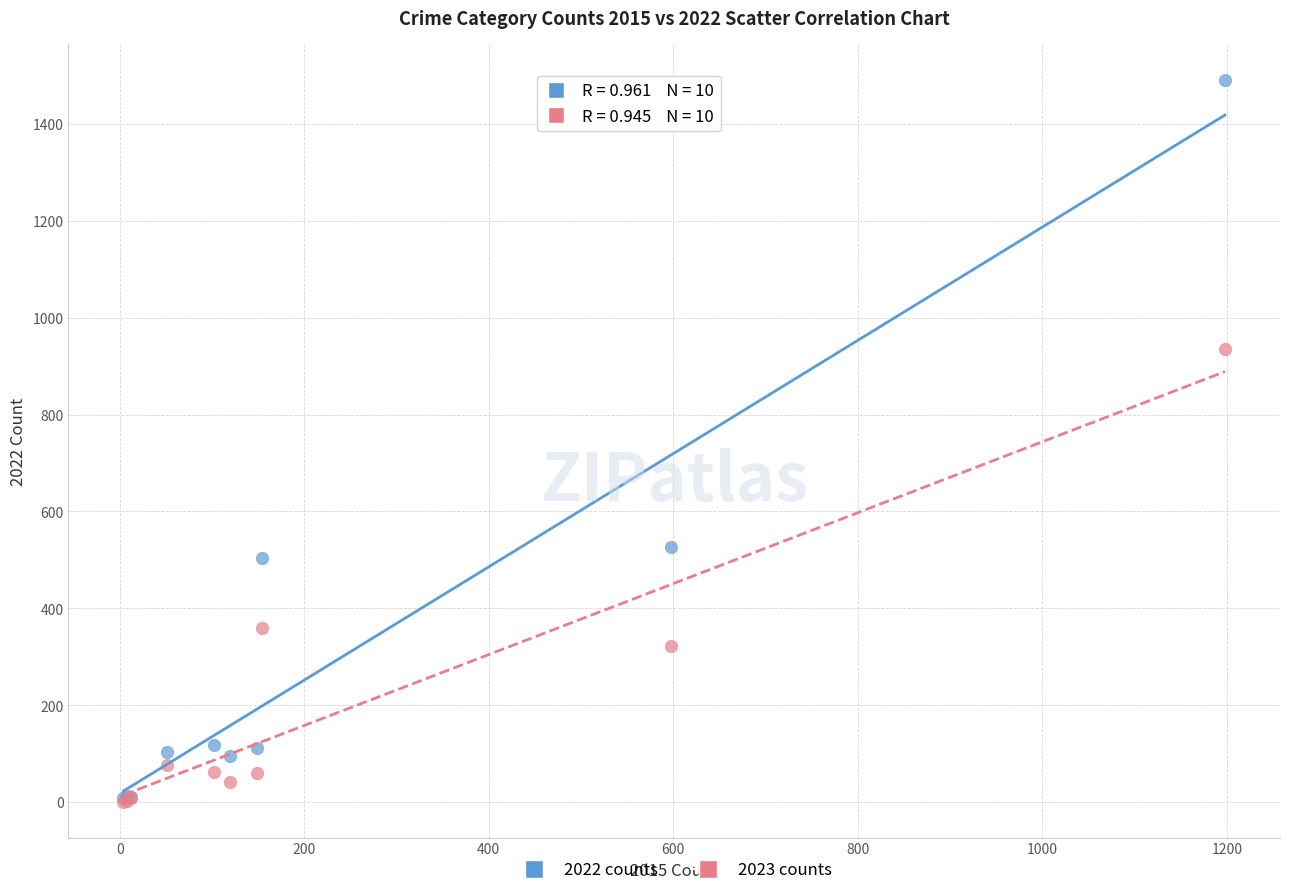

Which series contains the highest Y value?

2022 counts